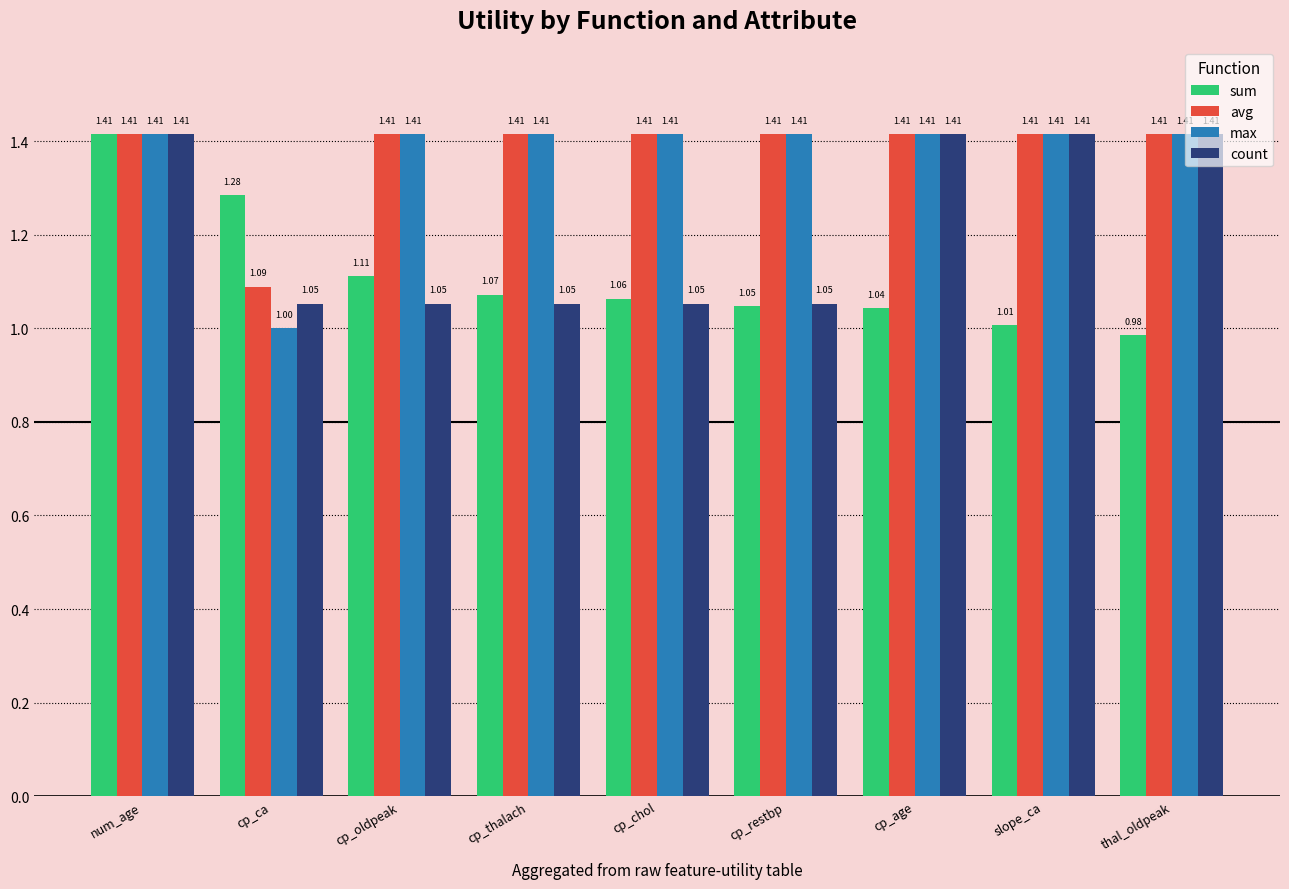

What is the spread (max minus min) of values at slope_ca?

0.4